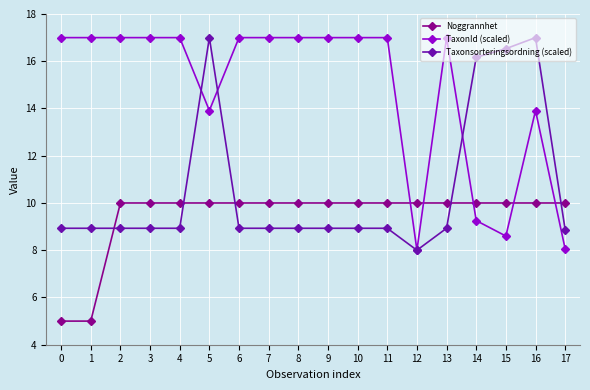

What is the lowest value of the TaxonId (scaled) series?

8.0